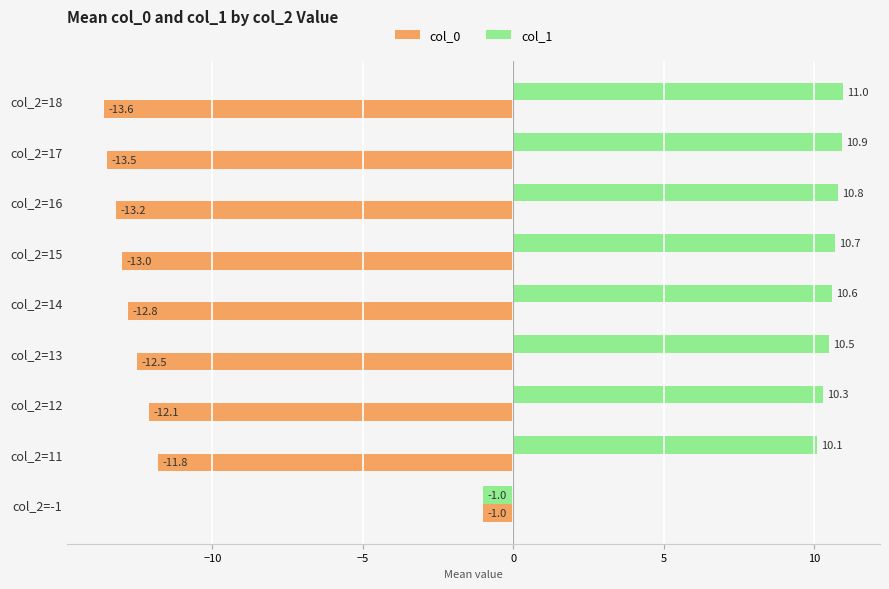

How many data points does each series have?

9